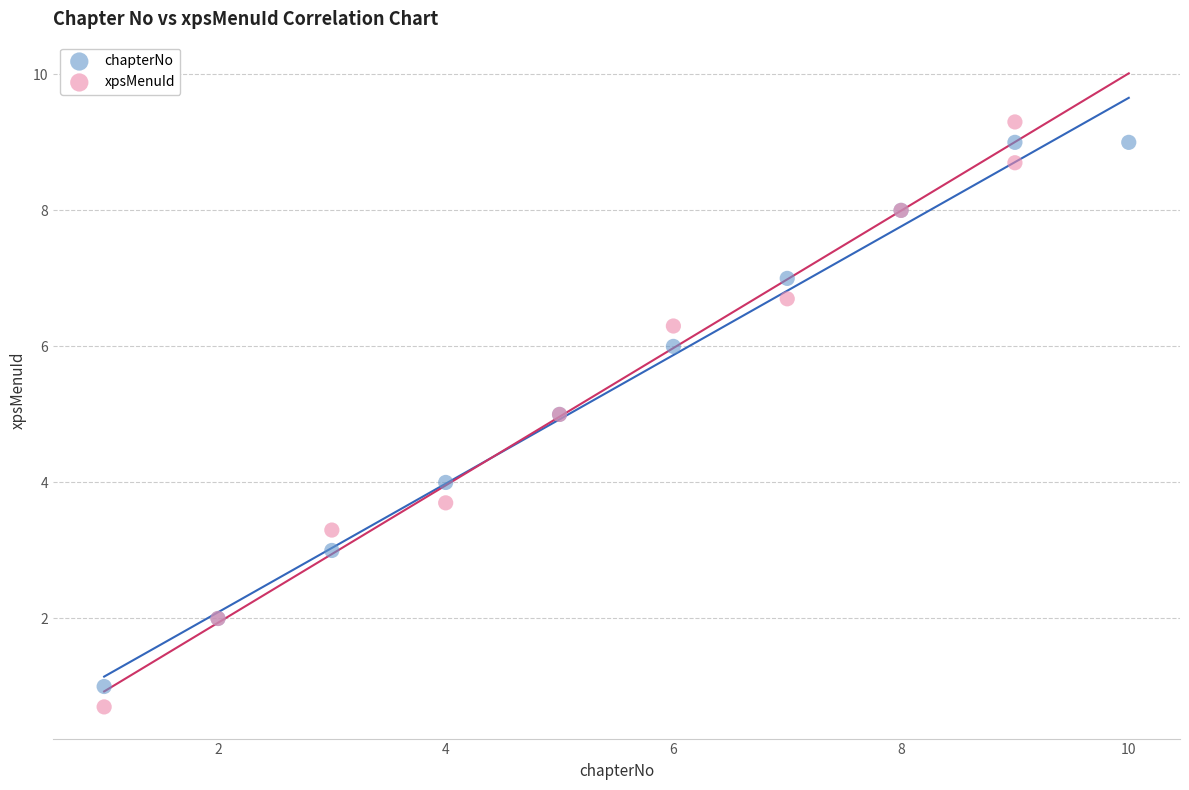

Which series has the largest Y range (max minus min)?

xpsMenuId